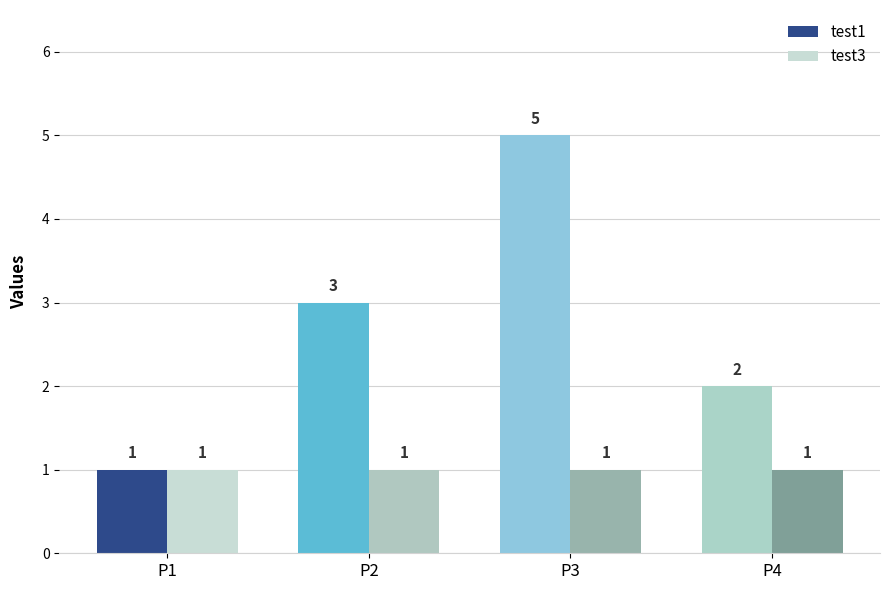

How many groups of bars are there?

4